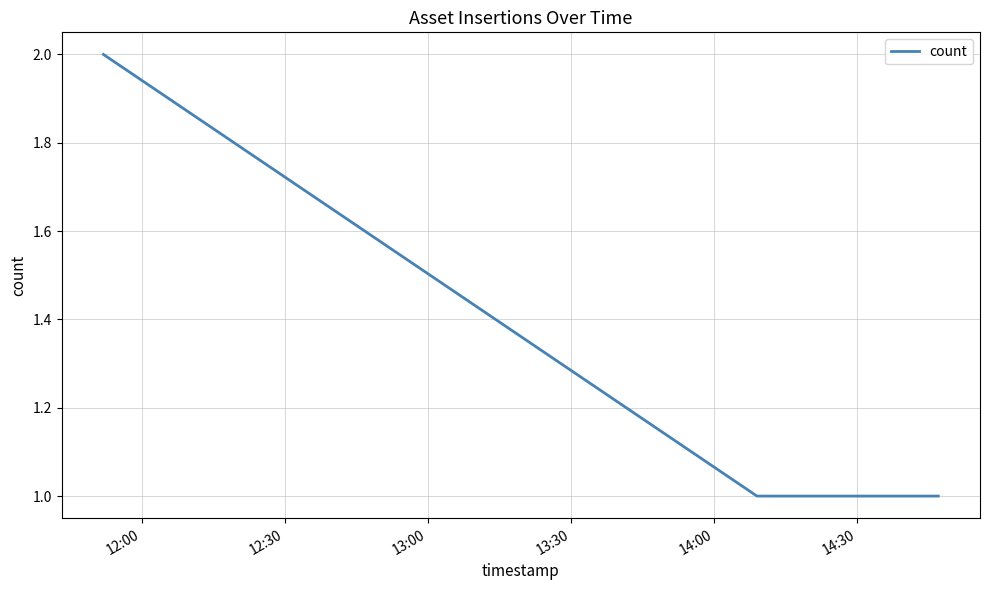

What is the sum of all values?

6